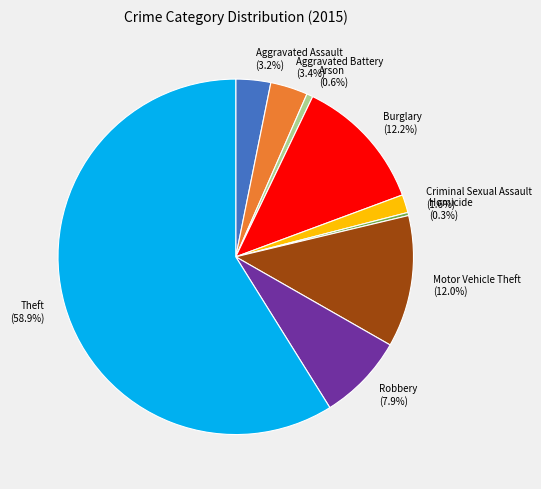

Is there a majority slice in this chart?

Yes